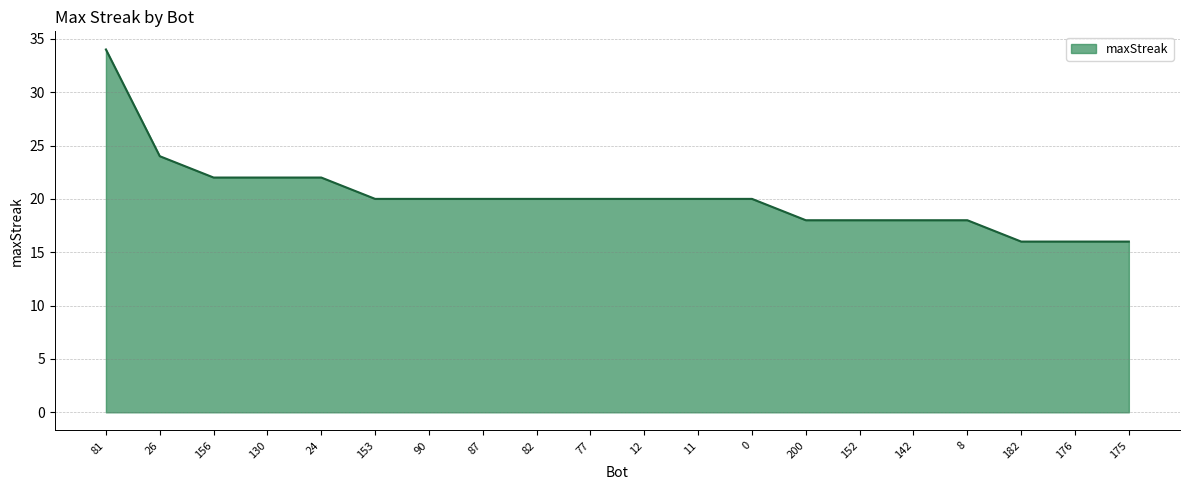

Read the value at 26.

24